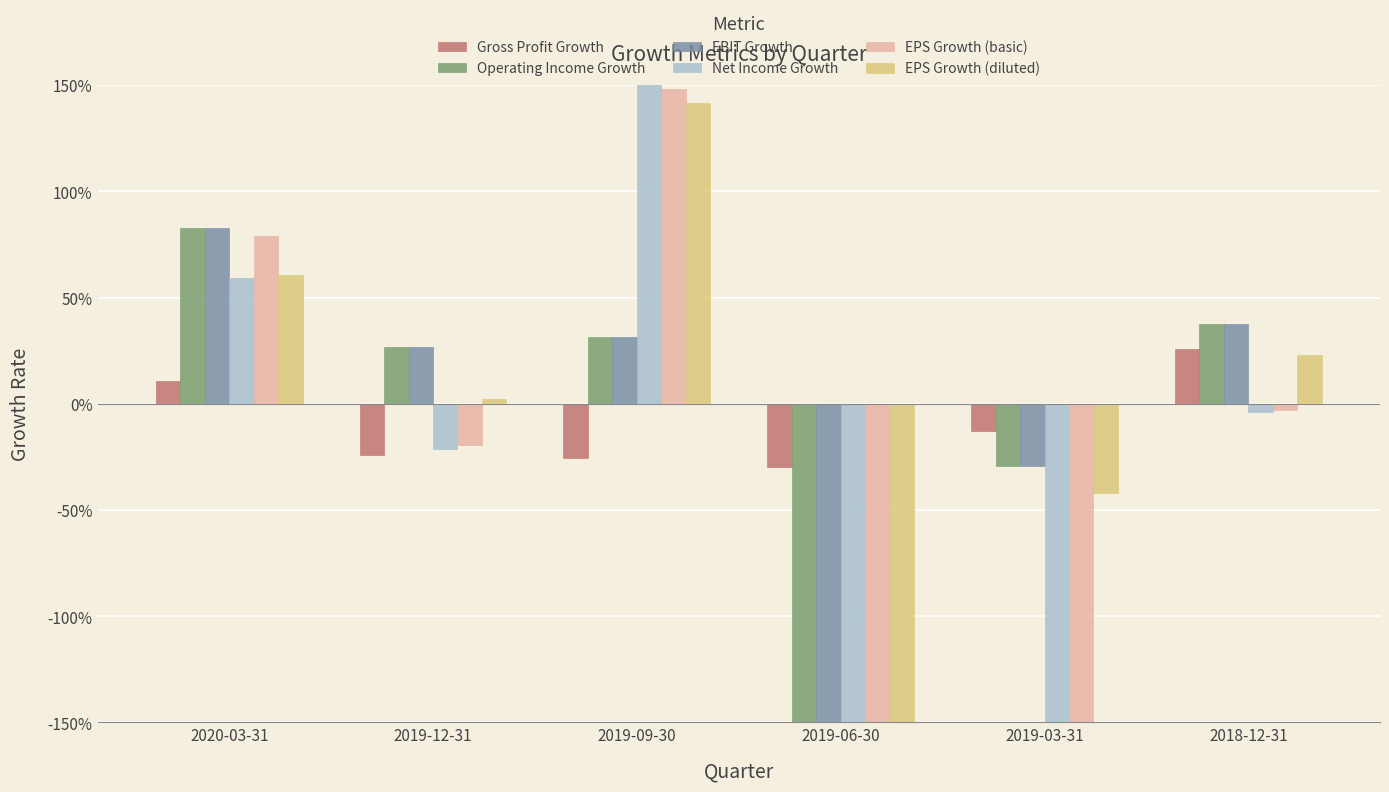

Reading left to right, what are all the values shown in this chart?

Gross Profit Growth: 2020-03-31=0.1	2019-12-31=-0.2	2019-09-30=-0.3	2019-06-30=-0.3	2019-03-31=-0.1	2018-12-31=0.3
Operating Income Growth: 2020-03-31=0.8	2019-12-31=0.3	2019-09-30=0.3	2019-06-30=-6.6	2019-03-31=-0.3	2018-12-31=0.4
EBIT Growth: 2020-03-31=0.8	2019-12-31=0.3	2019-09-30=0.3	2019-06-30=-6.6	2019-03-31=-0.3	2018-12-31=0.4
Net Income Growth: 2020-03-31=0.6	2019-12-31=-0.2	2019-09-30=1.6	2019-06-30=-2.8	2019-03-31=-2.0	2018-12-31=-0.0
EPS Growth (basic): 2020-03-31=0.8	2019-12-31=-0.2	2019-09-30=1.5	2019-06-30=-2.7	2019-03-31=-2.0	2018-12-31=-0.0
EPS Growth (diluted): 2020-03-31=0.6	2019-12-31=0.0	2019-09-30=1.4	2019-06-30=-2.8	2019-03-31=-0.4	2018-12-31=0.2